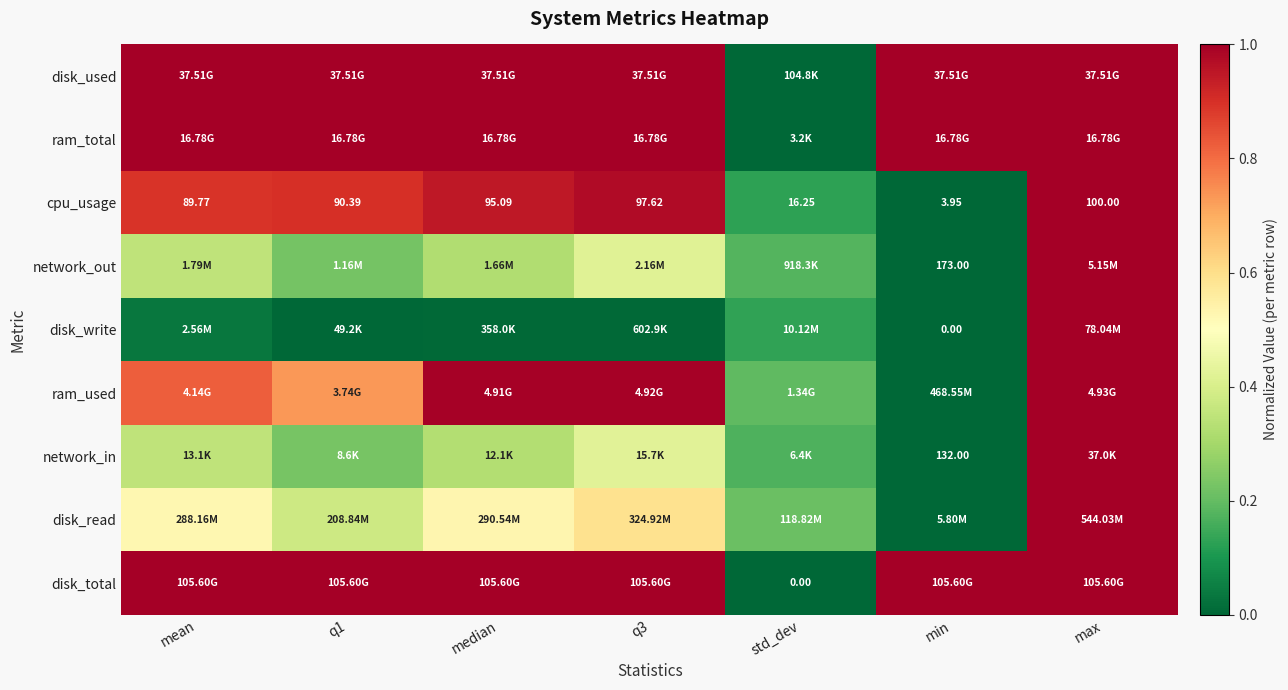

Rank the categories by disk_write value from highest to lowest.

max, std_dev, mean, q3, median, q1, min